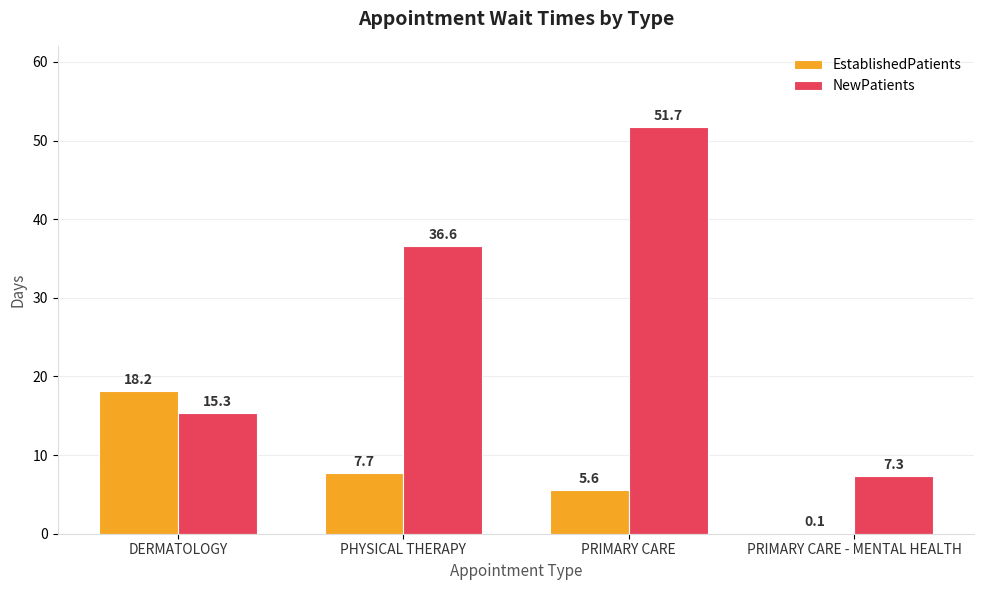

At which category is the sum across all series the highest?

PRIMARY CARE